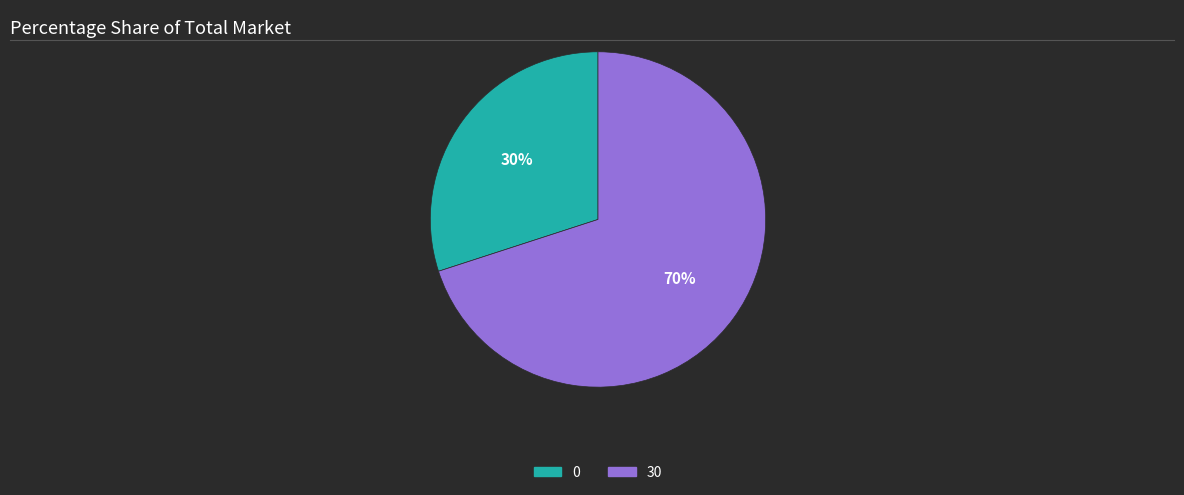

Does any single category account for the majority?

Yes